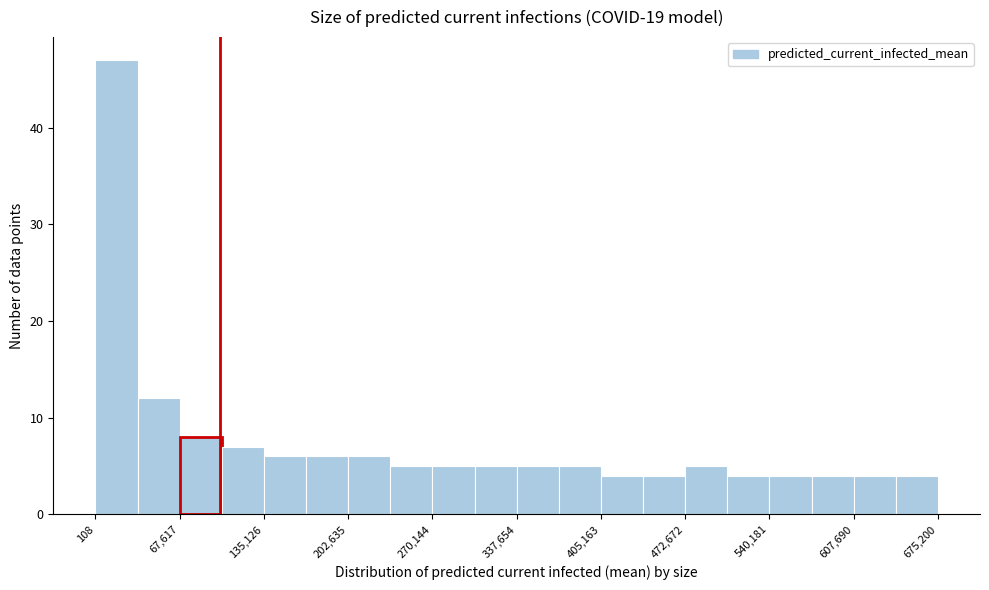

Read against the x-axis, roughly where is the centre of the tallest bar?

20000